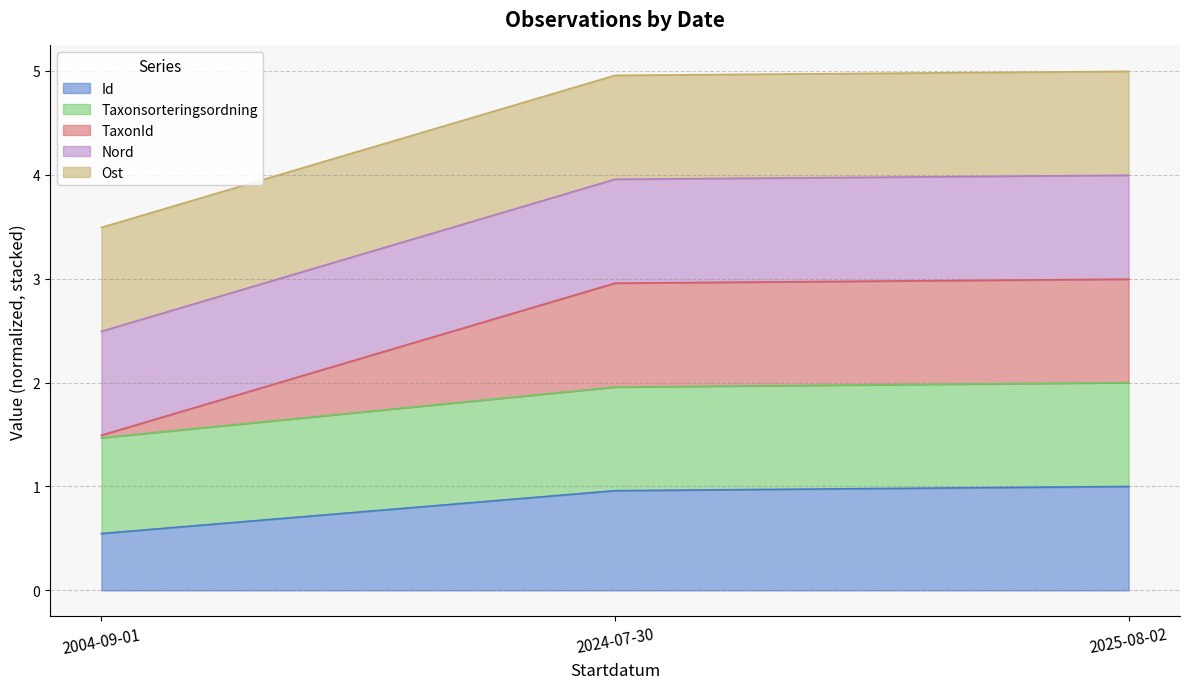

How many lines are shown in the chart?

5